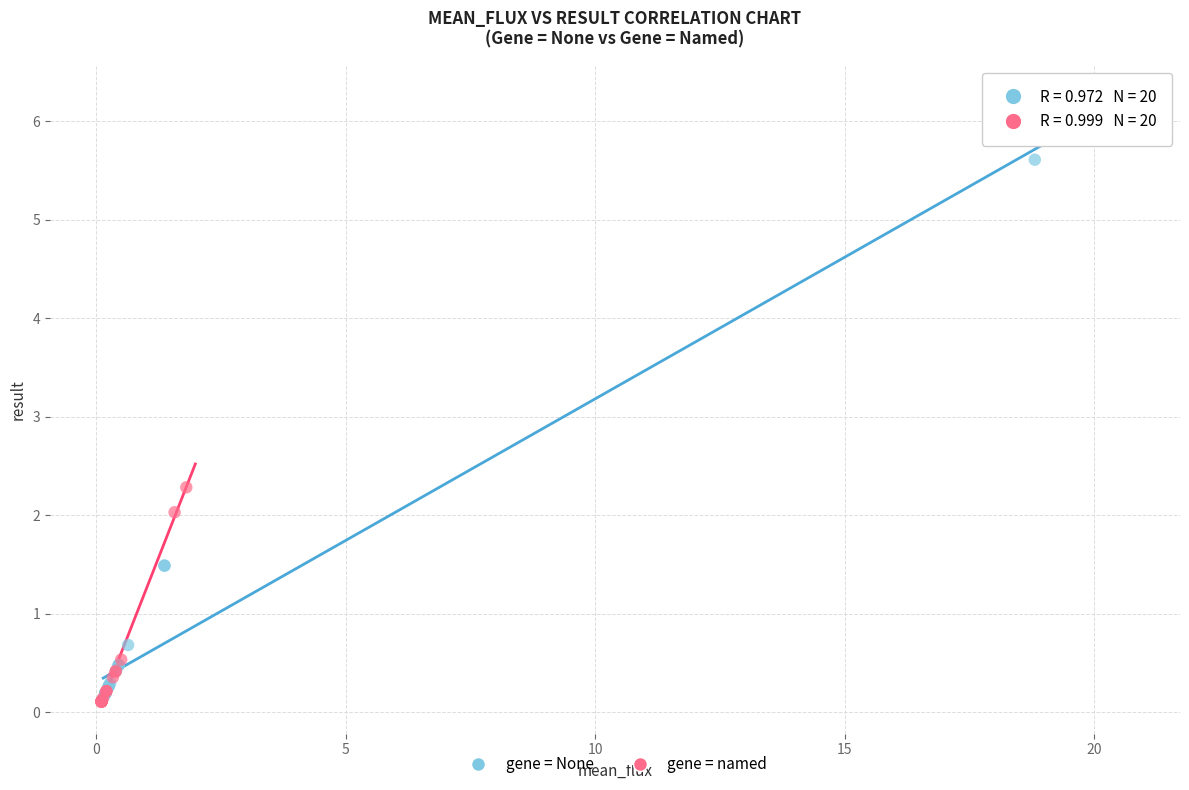

Which series has the largest Y range (max minus min)?

gene = None